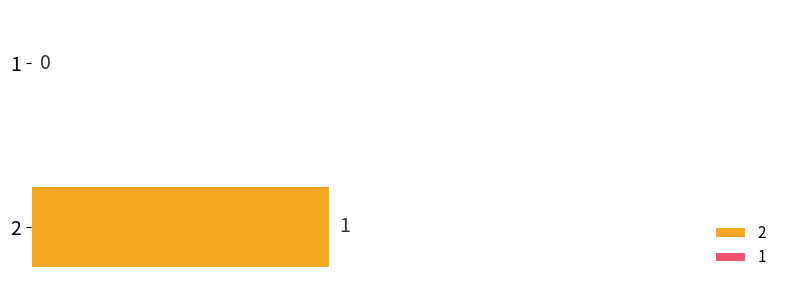

The chart shows a value of 1 at 1. True or false?

False